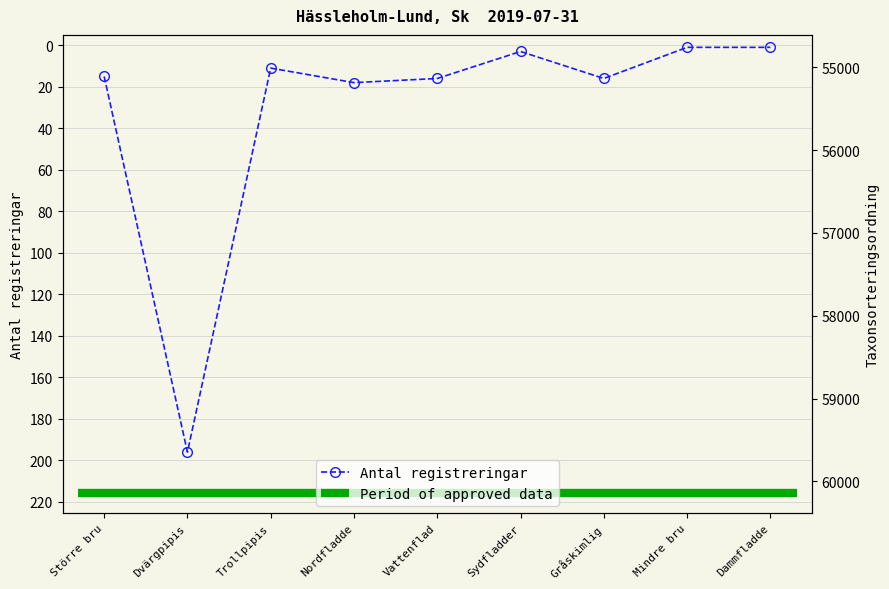

Is it true that the value at Vattenflad is 16?

True